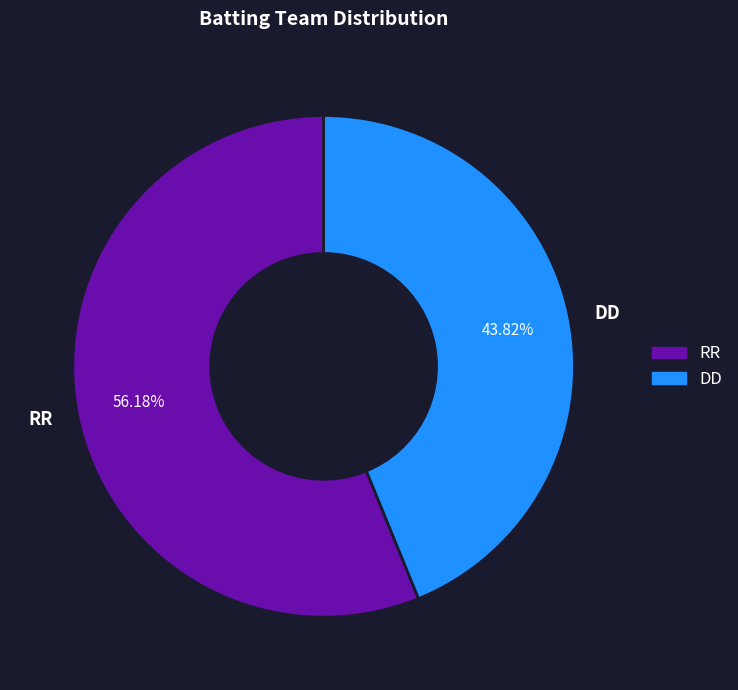

How many segments does this pie chart have?

2